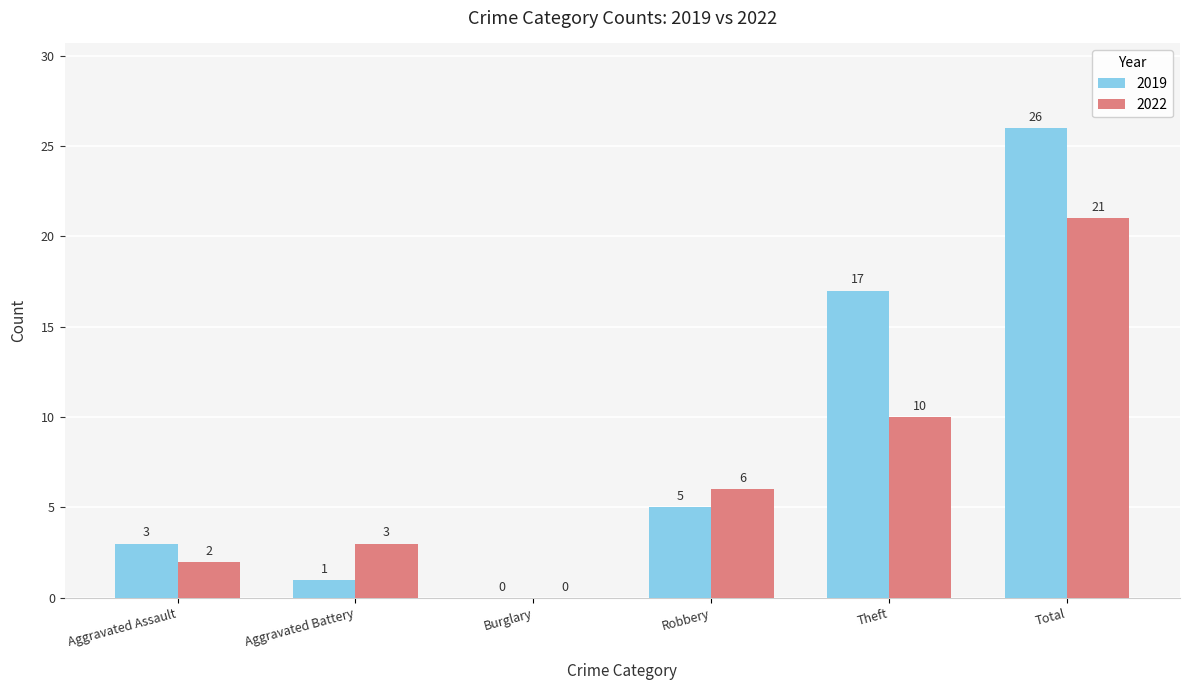

Between Aggravated Assault and Aggravated Battery, which series saw the biggest shift?

2019